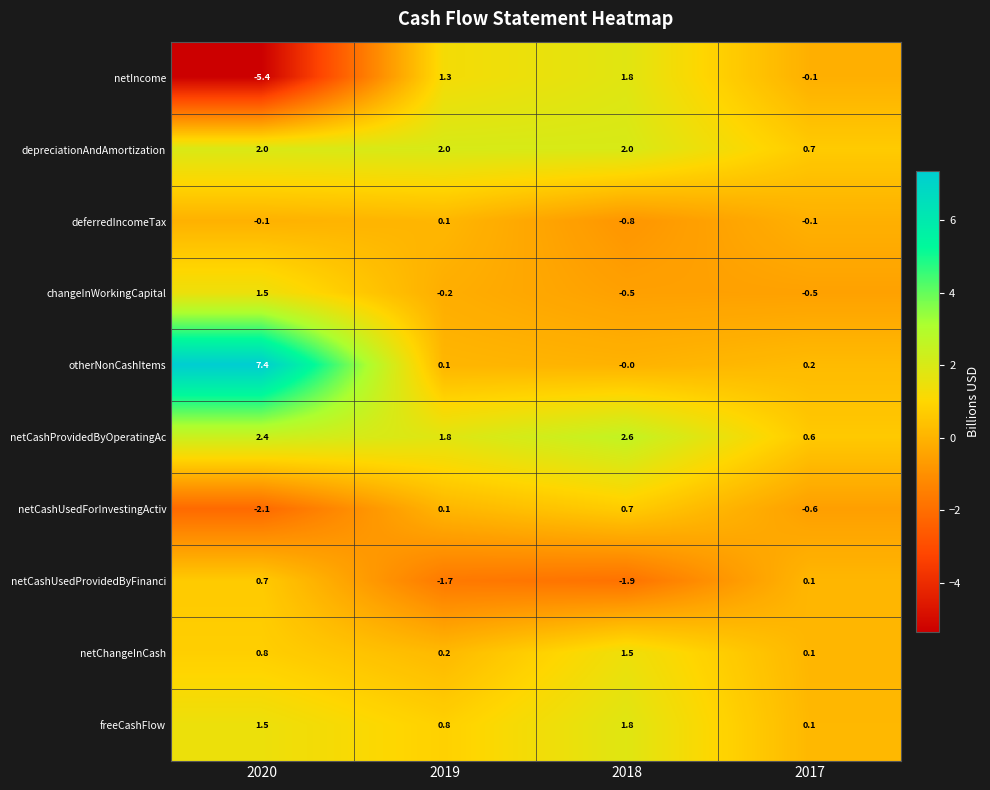

Where is freeCashFlow nearest to the value 0?

2017